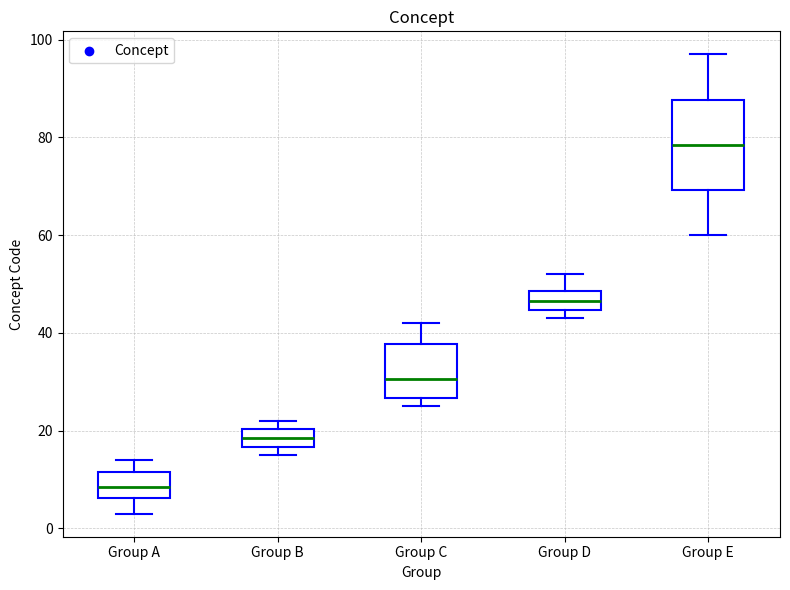

Reading left to right, read every box against the y-axis: the position of its median line, the range the box covers, and the ends of its whiskers. The values are not printed on the chart, so give them approximately, as read against the axis.

Group A: median 8, box 6 to 12, whiskers 4 to 14
Group B: median 18, box 16 to 20, whiskers 16 (just below the box's lower edge) to 22
Group C: median 30, box 26 to 38, whiskers 26 (just below the box's lower edge) to 42
Group D: median 46, box 44 to 48, whiskers 44 (just below the box's lower edge) to 52
Group E: median 78, box 70 to 88, whiskers 60 to 98